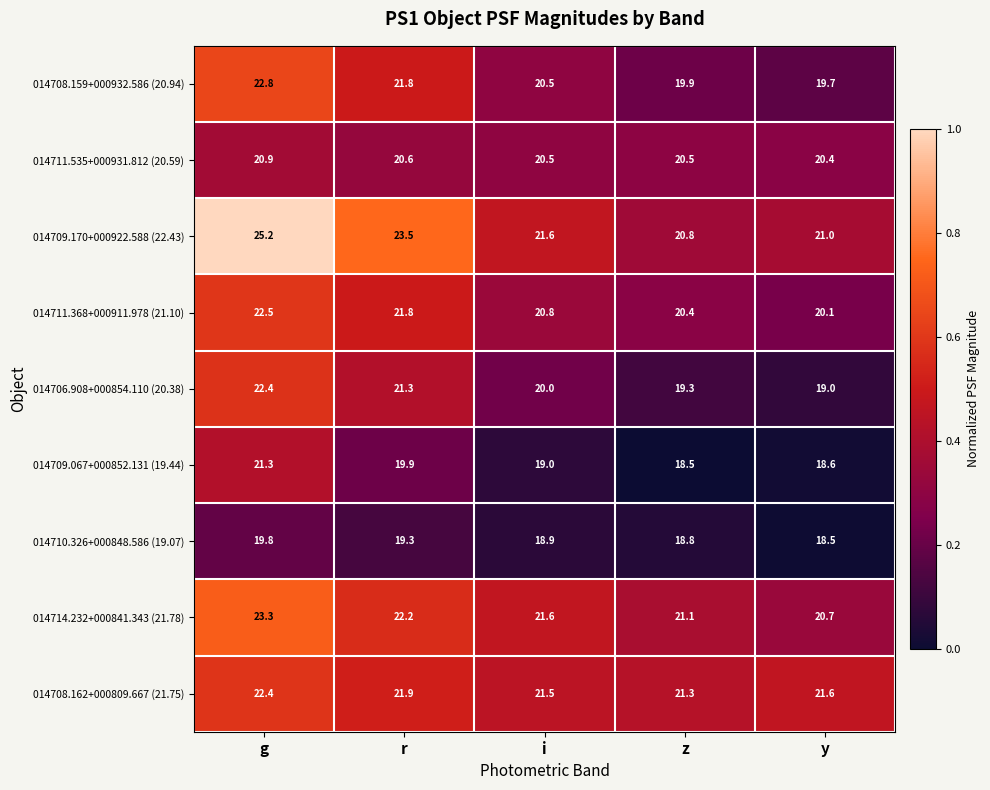

Which series has the largest total across all categories?

014709.170+000922.588 (22.43)